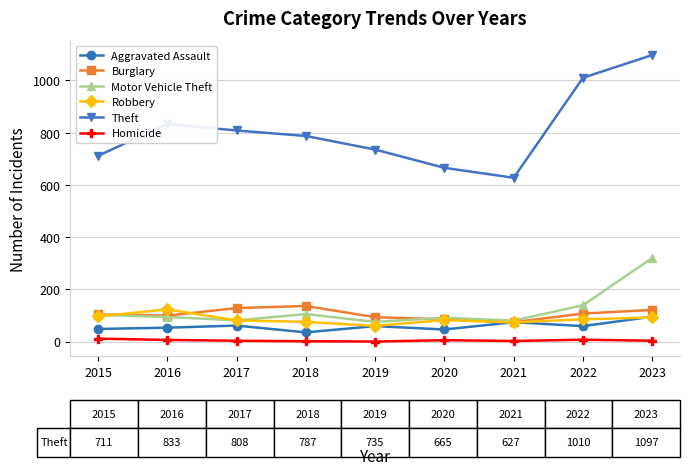

True or false: Theft has more than 2 interior local peaks.

False